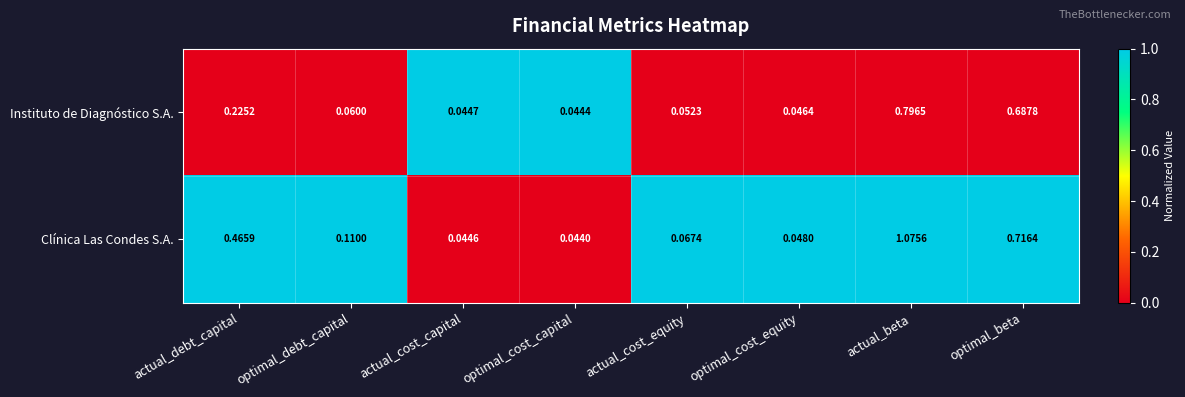

List the series in order of their peak value, highest first.

Clínica Las Condes S.A., Instituto de Diagnóstico S.A.